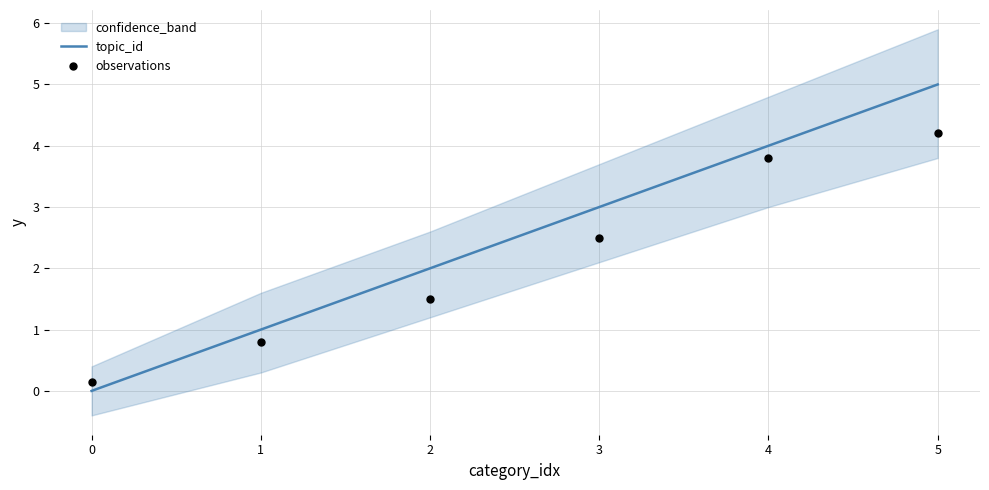

True or false: topic_id has a value of 3 at 2.

False